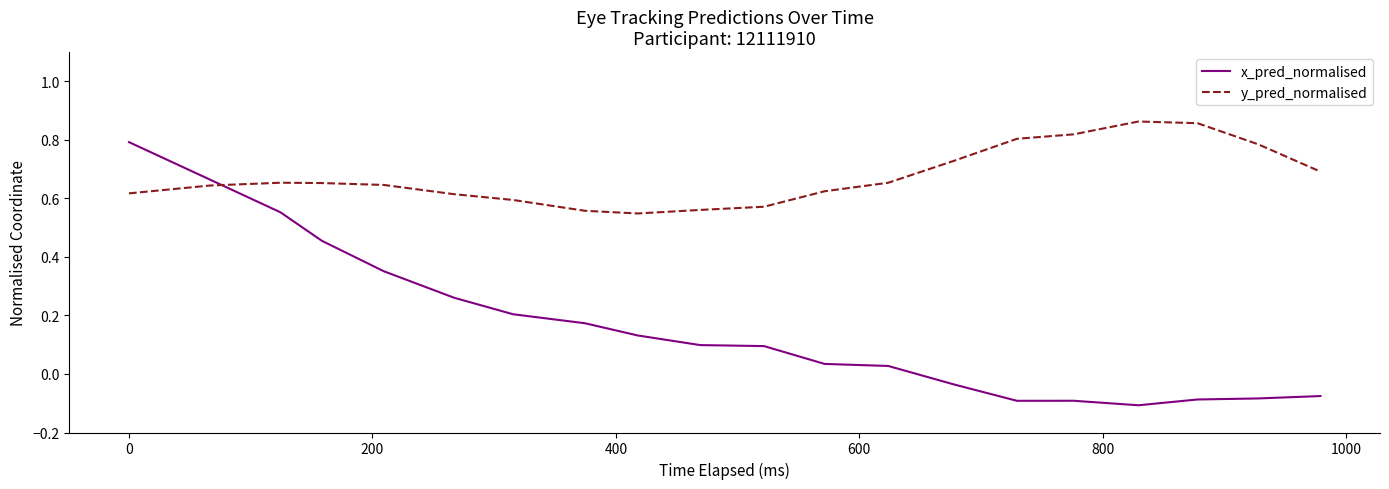

At how many categories does at least one series exceed 0?

20